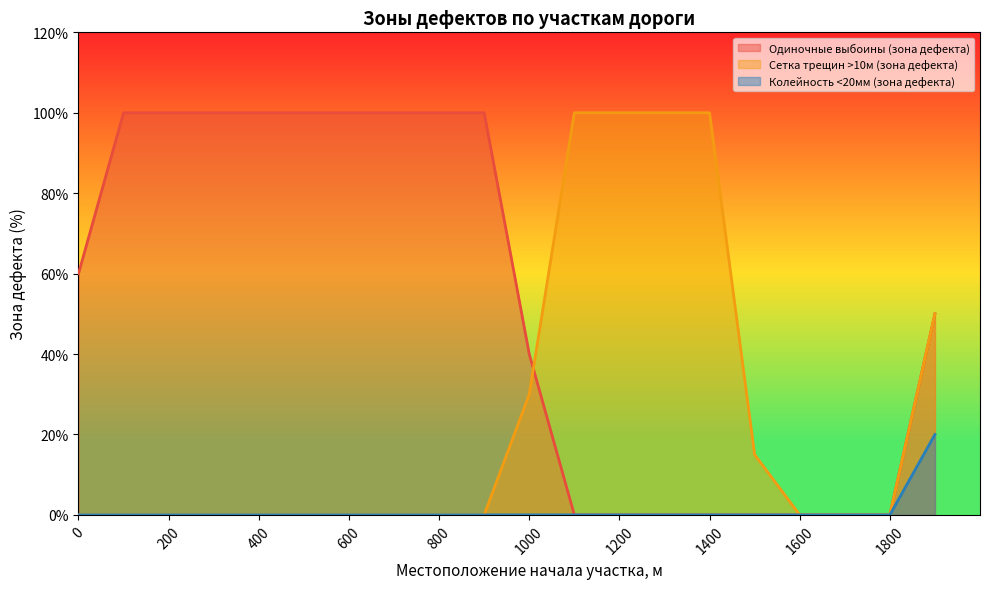

At 500, list the series in order from largest to smallest.

Одиночные выбоины (зона дефекта), Сетка трещин >10м (зона дефекта), Колейность <20мм (зона дефекта)